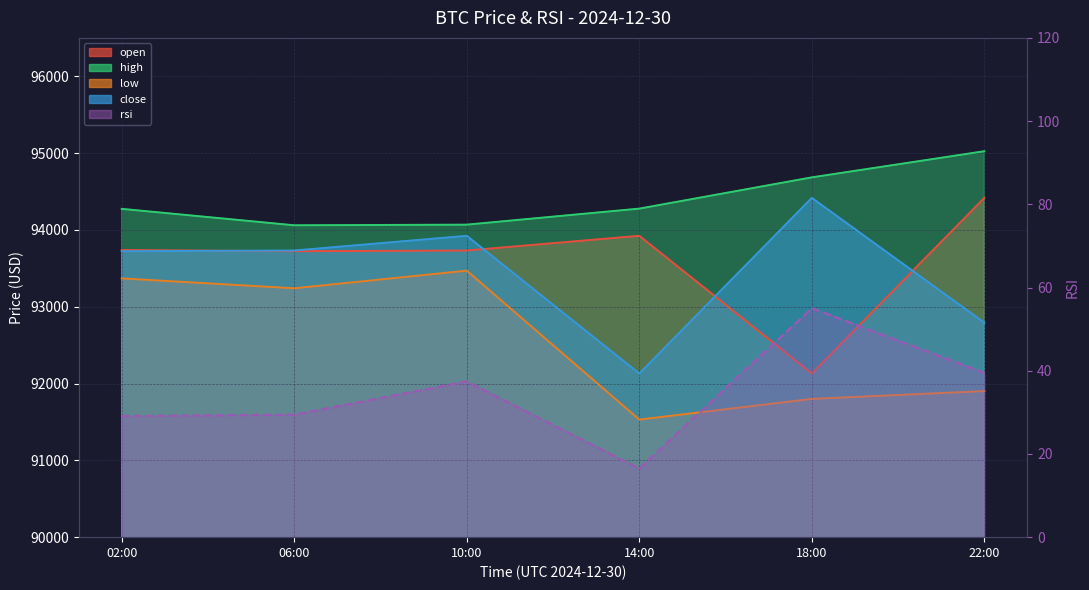

Reading left to right, transcribe all the data shown in this chart.

open: 02:00=93738.2	06:00=93722.7	10:00=93731.7	14:00=93923.1	18:00=92130.2	22:00=94417.0
high: 02:00=94274.3	06:00=94060.4	10:00=94068.6	14:00=94277.2	18:00=94684.1	22:00=95024.5
low: 02:00=93368.9	06:00=93240.0	10:00=93469.6	14:00=91530.4	18:00=91800.0	22:00=91901.6
close: 02:00=93722.7	06:00=93731.6	10:00=93923.1	14:00=92130.2	18:00=94417.0	22:00=92792.1
rsi: 02:00=29.1	06:00=29.4	10:00=37.4	14:00=16.5	18:00=55.0	22:00=39.5